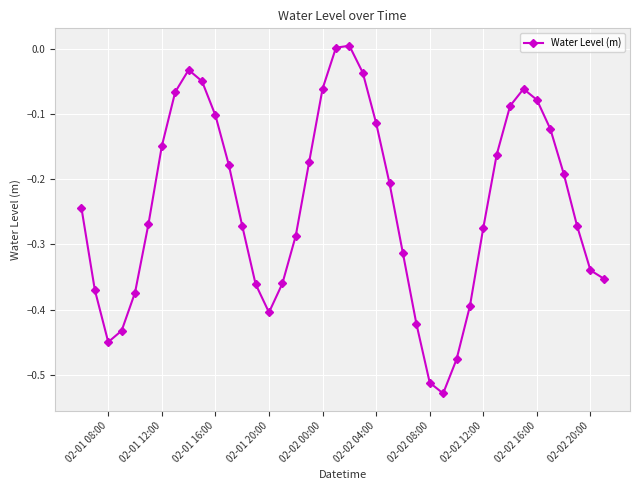

How many categories are shown in the chart?

40